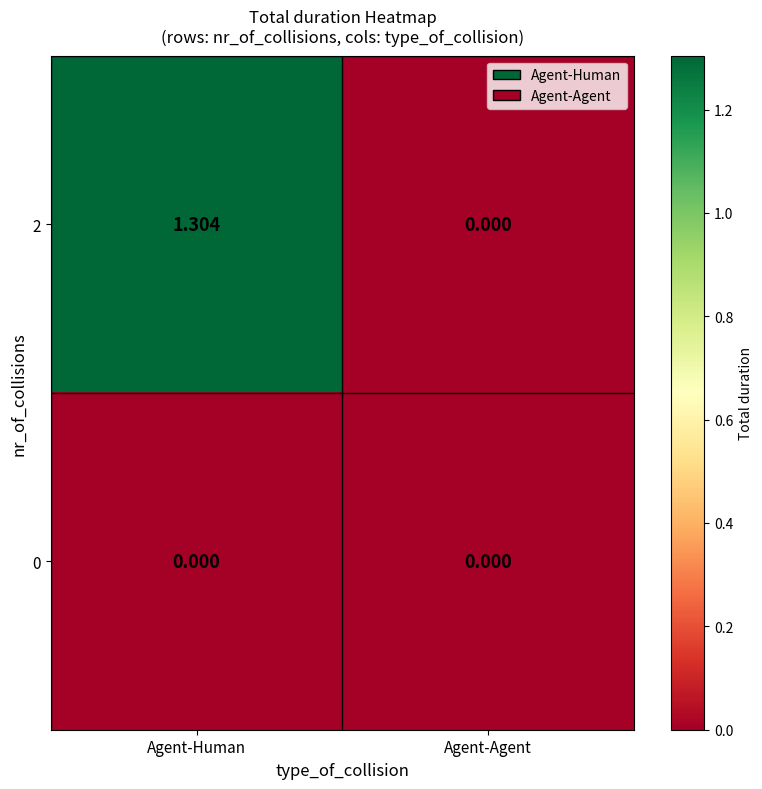

At which category does the chart reach its peak across all series?

Agent-Human